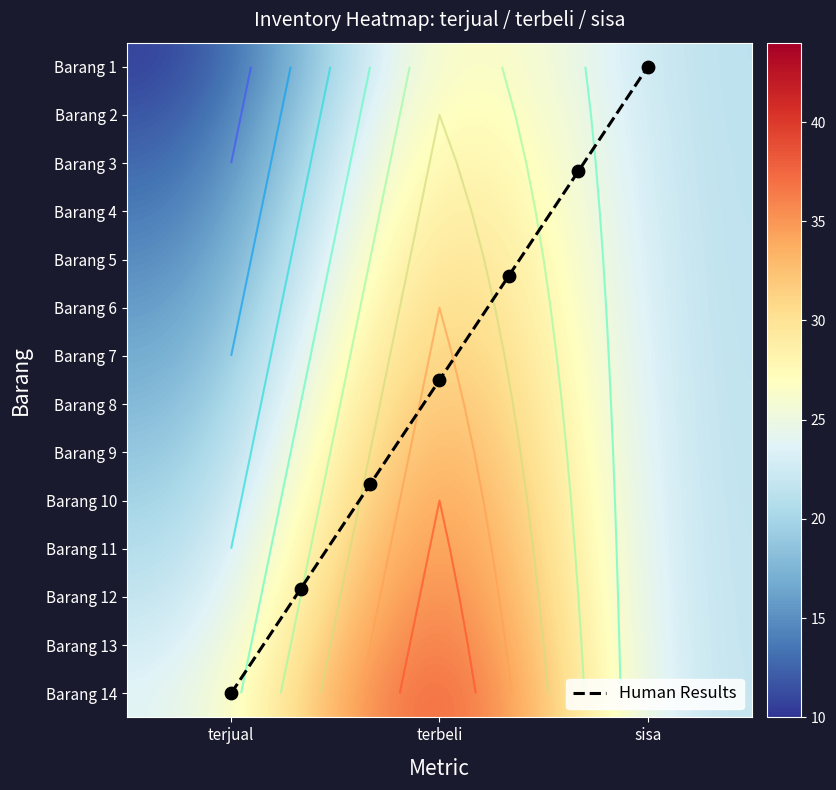

What is the difference between the Barang 3 values at terjual and sisa?

9